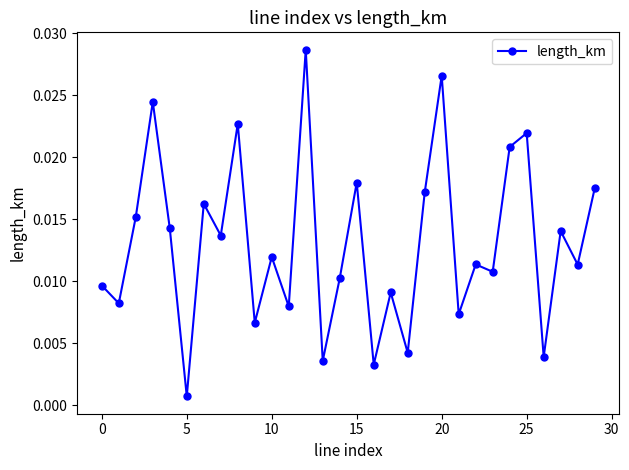

How many points are lower than both their immediate neighbors (excluding endpoints)?

12